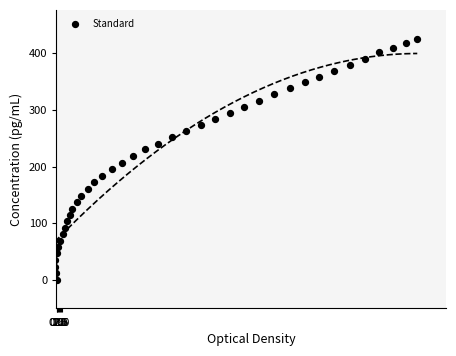

What is the range of X values (max minus min)?

191.4